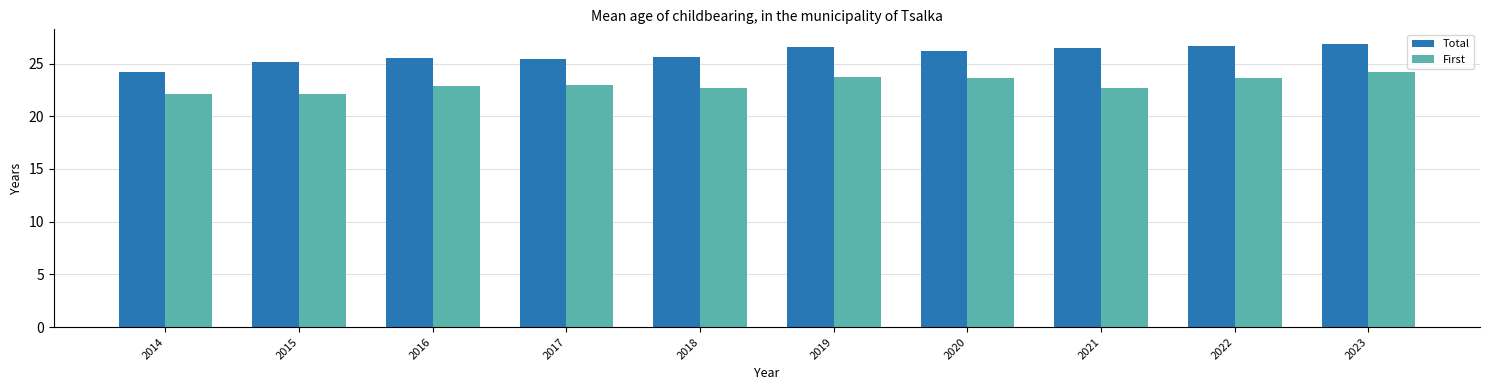

List the series in order of their overall mean, highest first.

Total, First